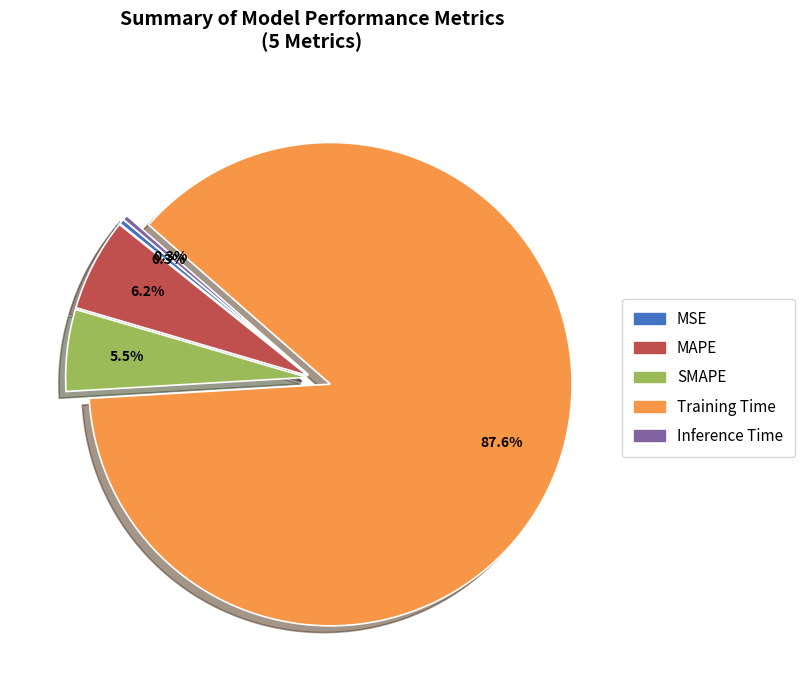

What is the largest slice in the pie chart?

Training Time